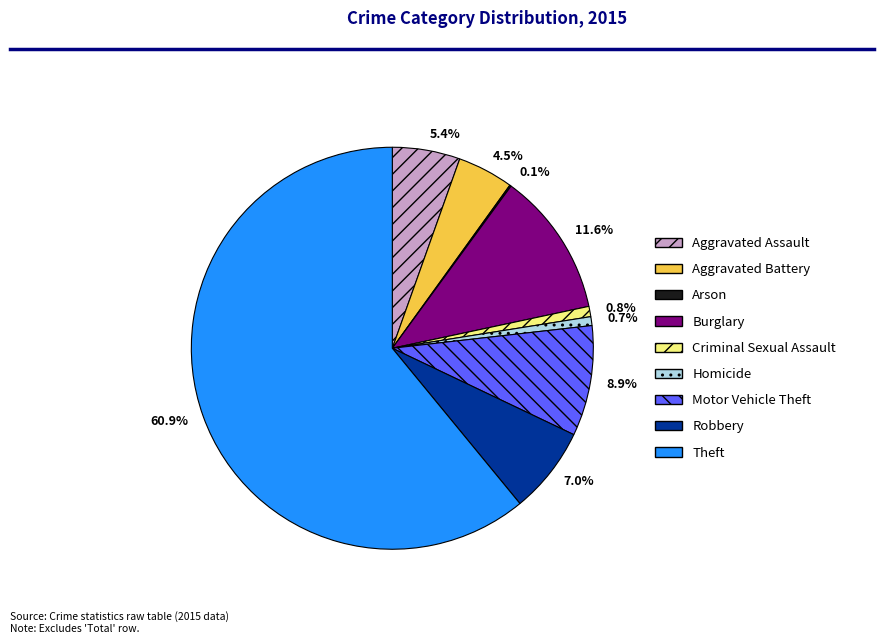

Does Robbery represent more than half of the total?

No